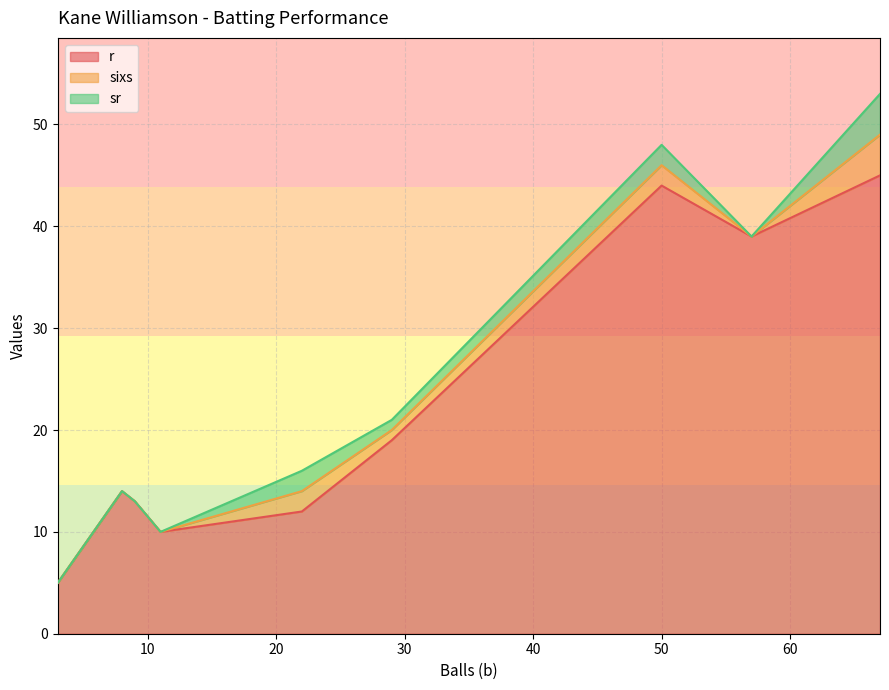

Rank the series by their maximum value, from lowest to highest.

sixs, sr, r